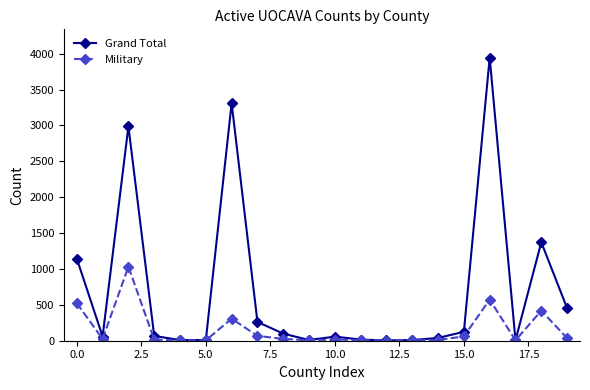

What are all the series names shown in the legend?

Grand Total, Military